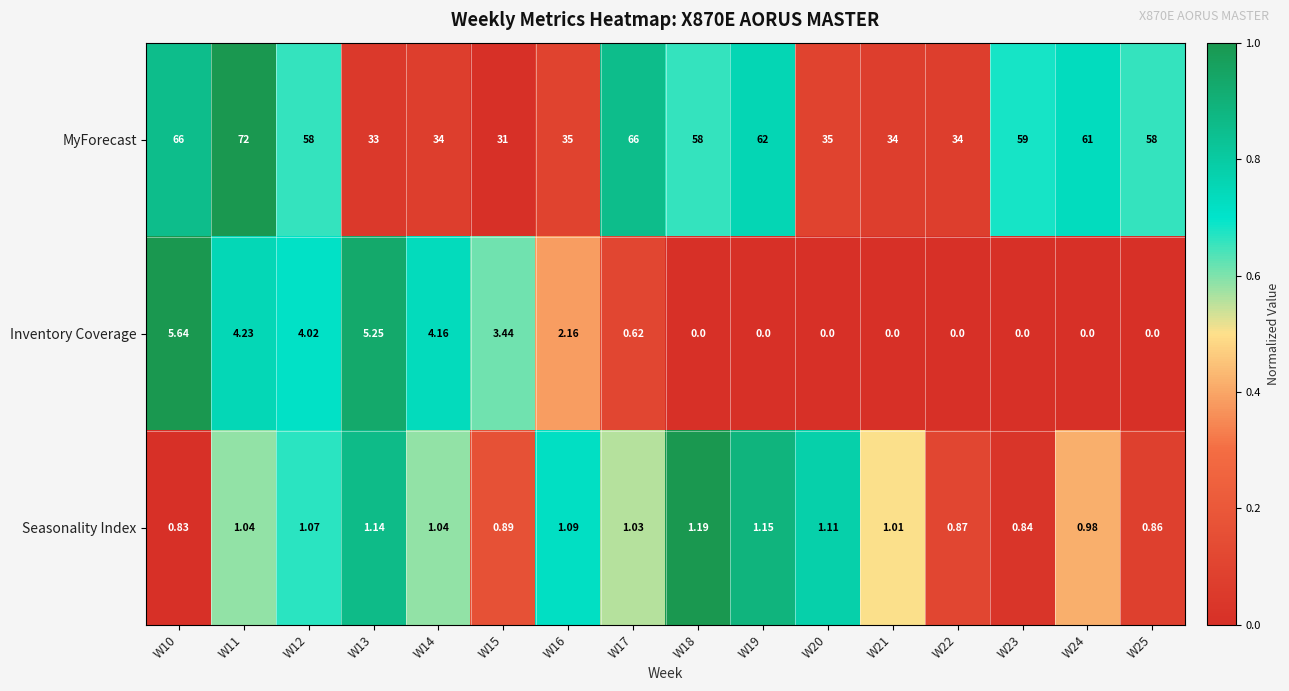

Which series has the largest total across all categories?

MyForecast